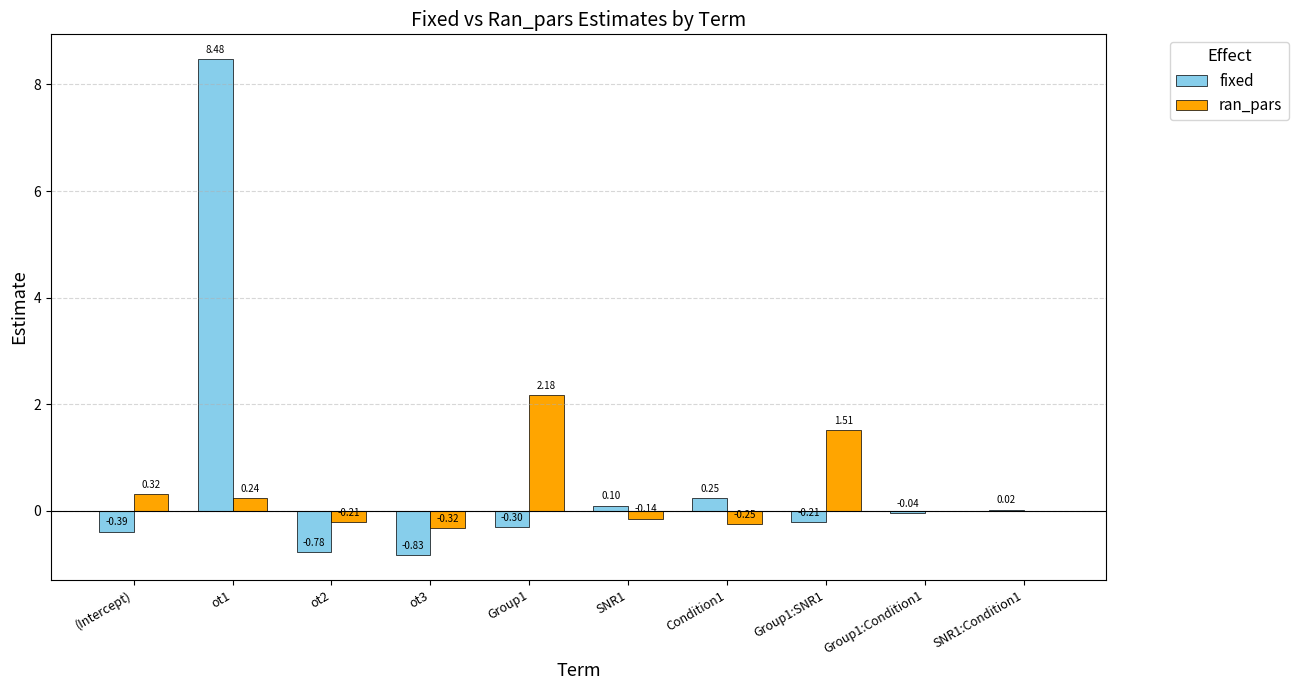

Which series has the largest total across all categories?

fixed